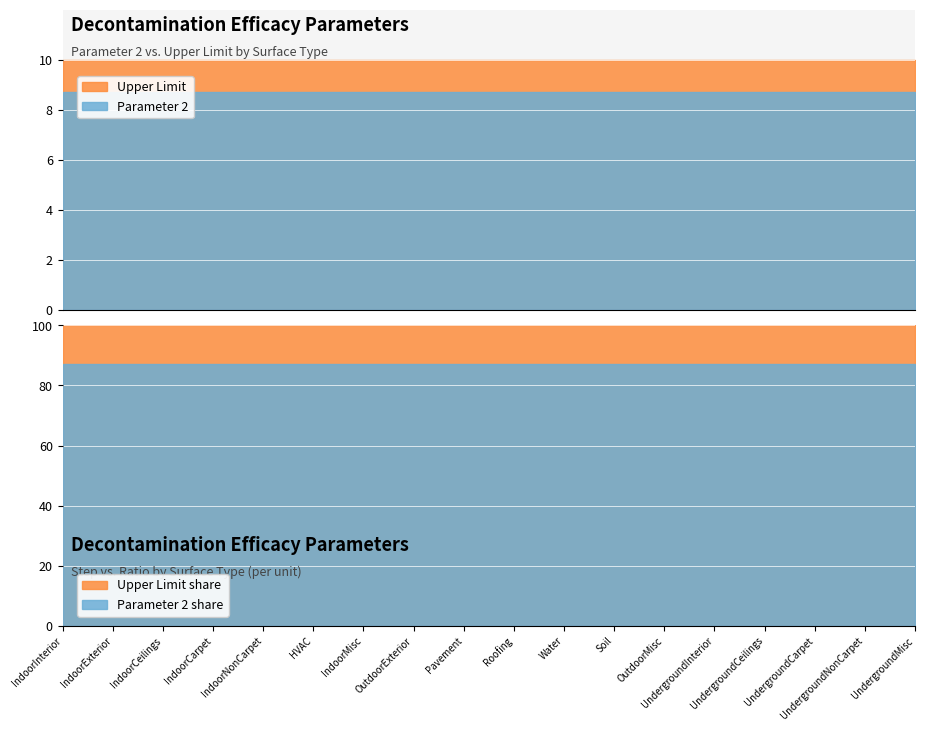

Between UndergroundNonCarpet and Pavement, which is larger?

UndergroundNonCarpet